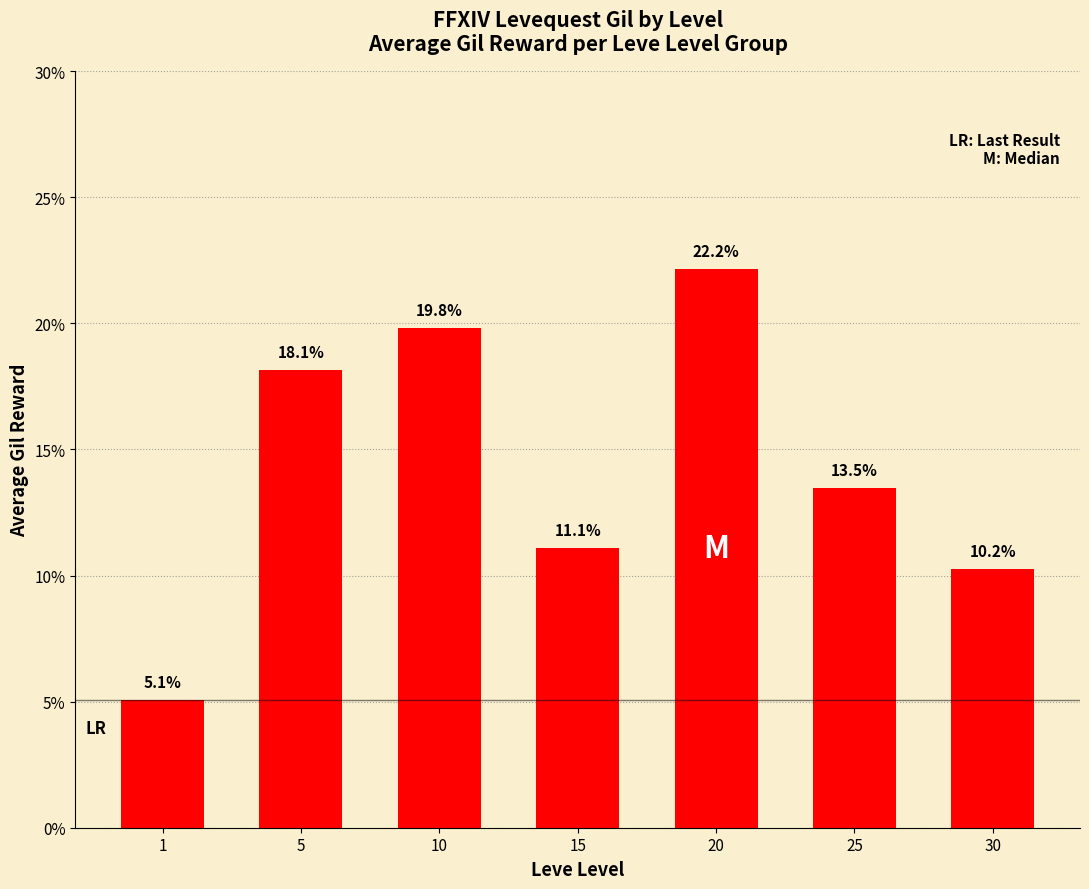

True or false: the data shows 5.9 at 25.

False